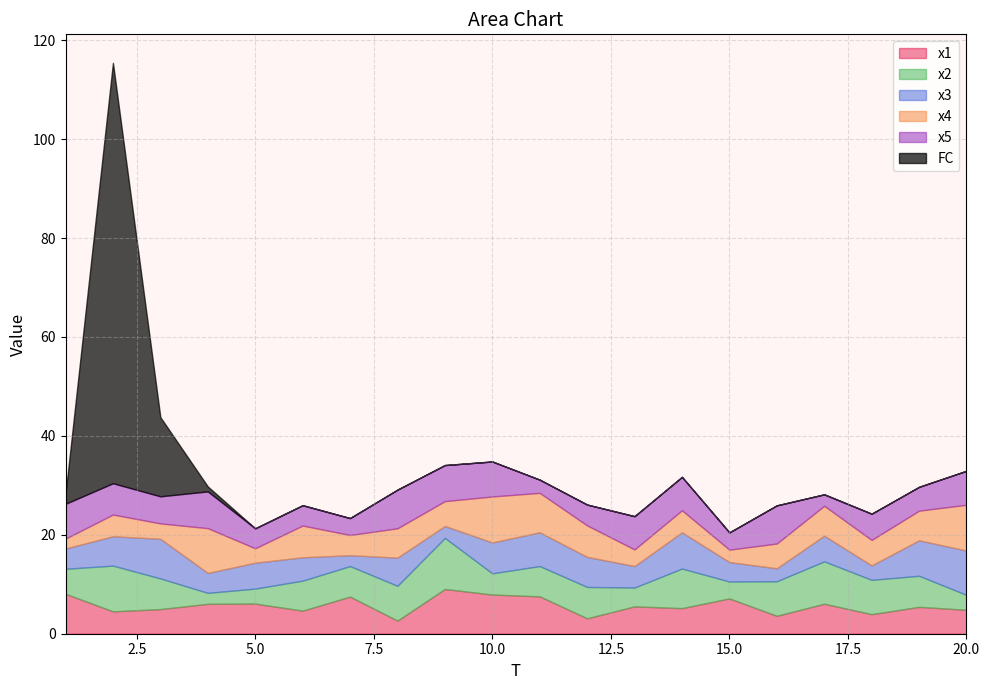

Rank the series at 10 from lowest to highest value.

FC, x2, x3, x5, x1, x4